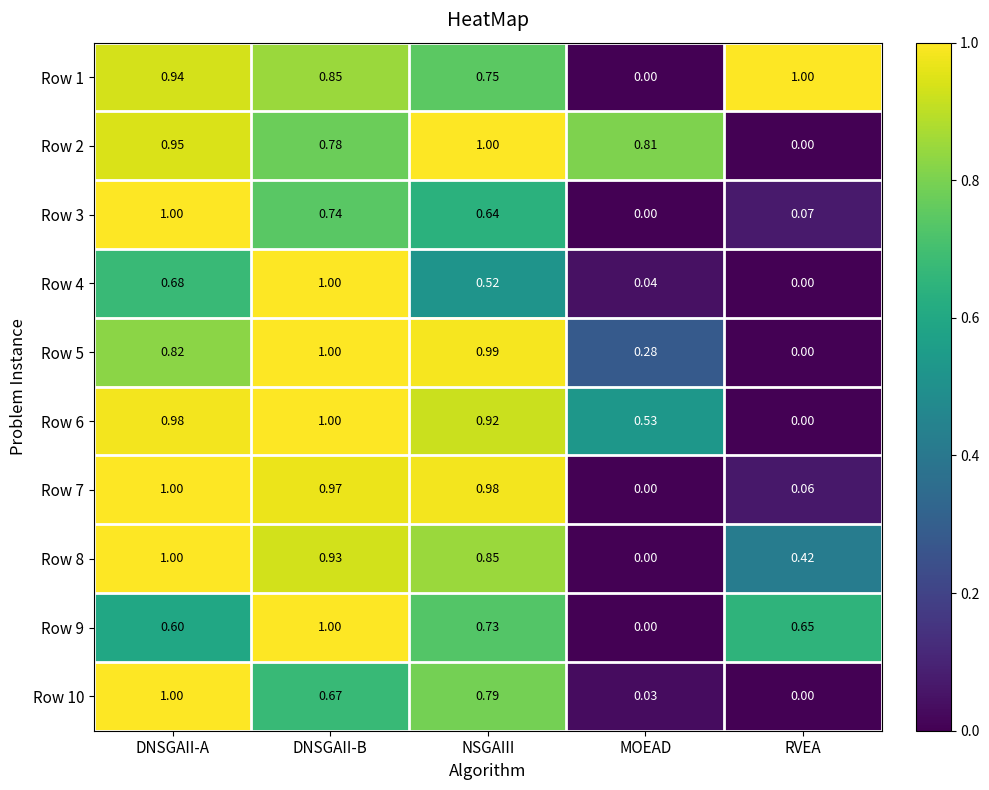

List the labels in order of Row 3 value, smallest first.

MOEAD, RVEA, NSGAIII, DNSGAII-B, DNSGAII-A